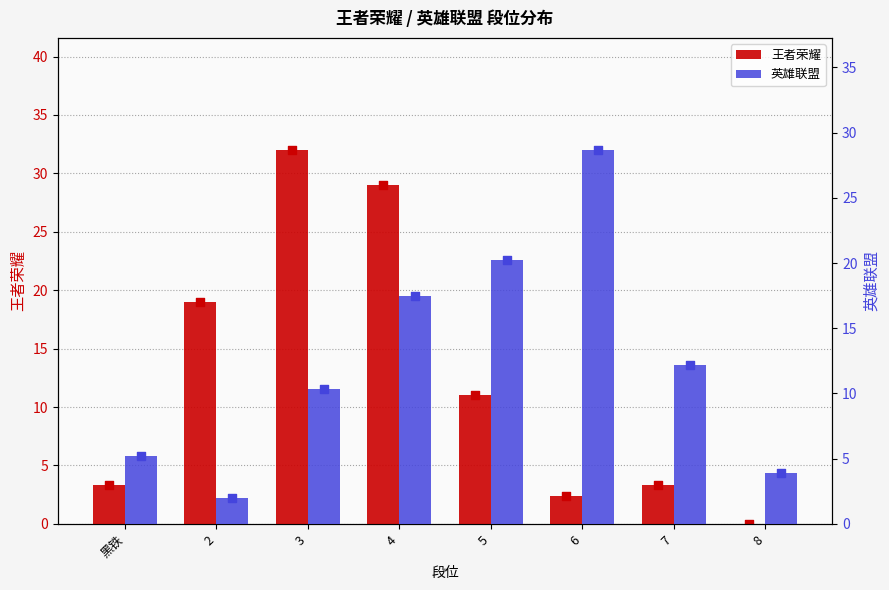

What is the total value across all series at 4?

46.5